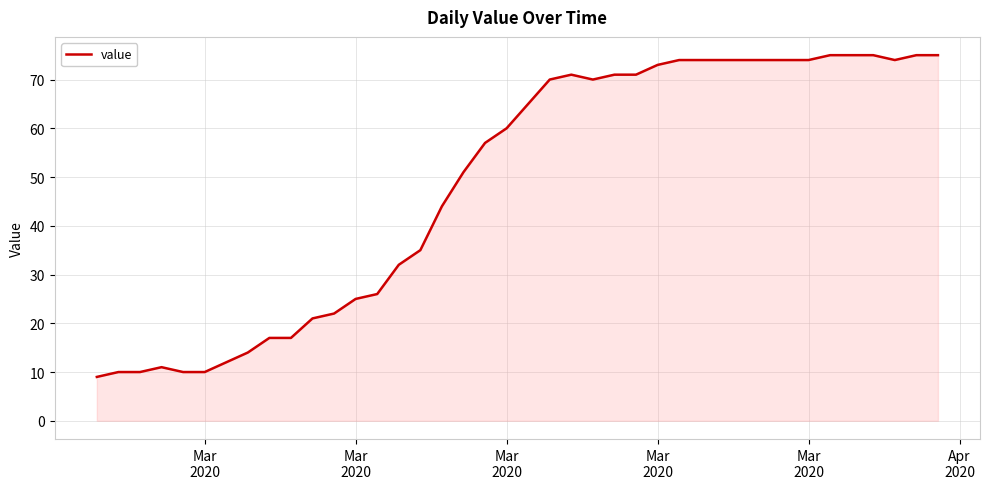

What is the difference between the maximum and minimum values?

66